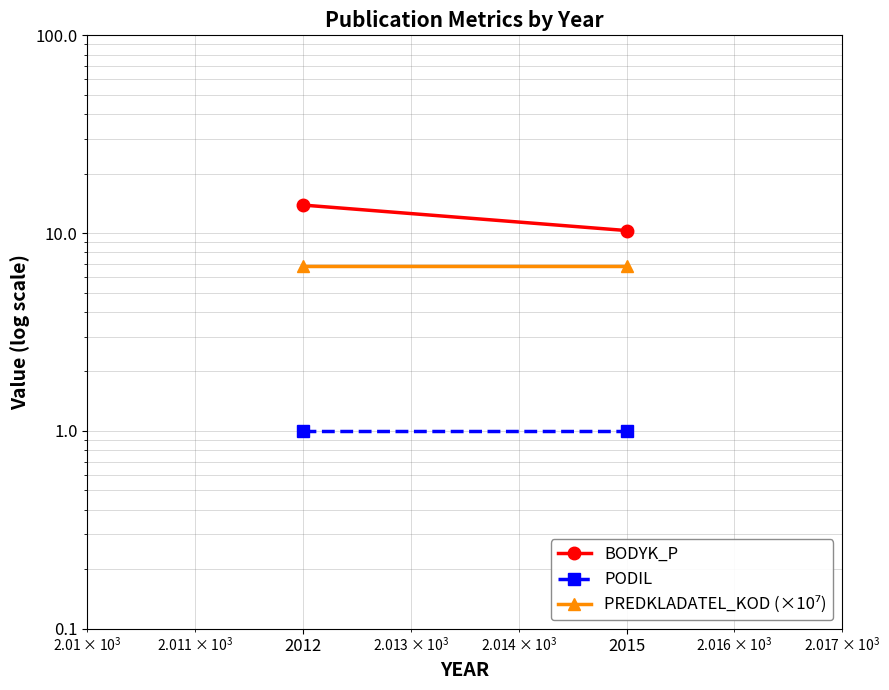

Reading left to right, what are all the values shown in this chart?

BODYK_P: 13.9	10.3
PODIL: 1.0	1.0
PREDKLADATEL_KOD (×10⁷): 6.8	6.8